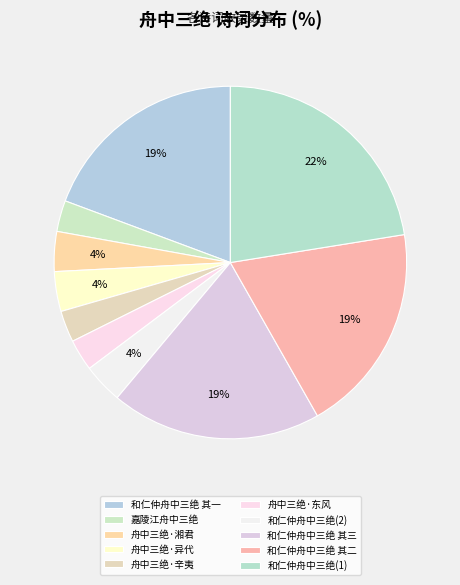

How many slices are in this pie chart?

10